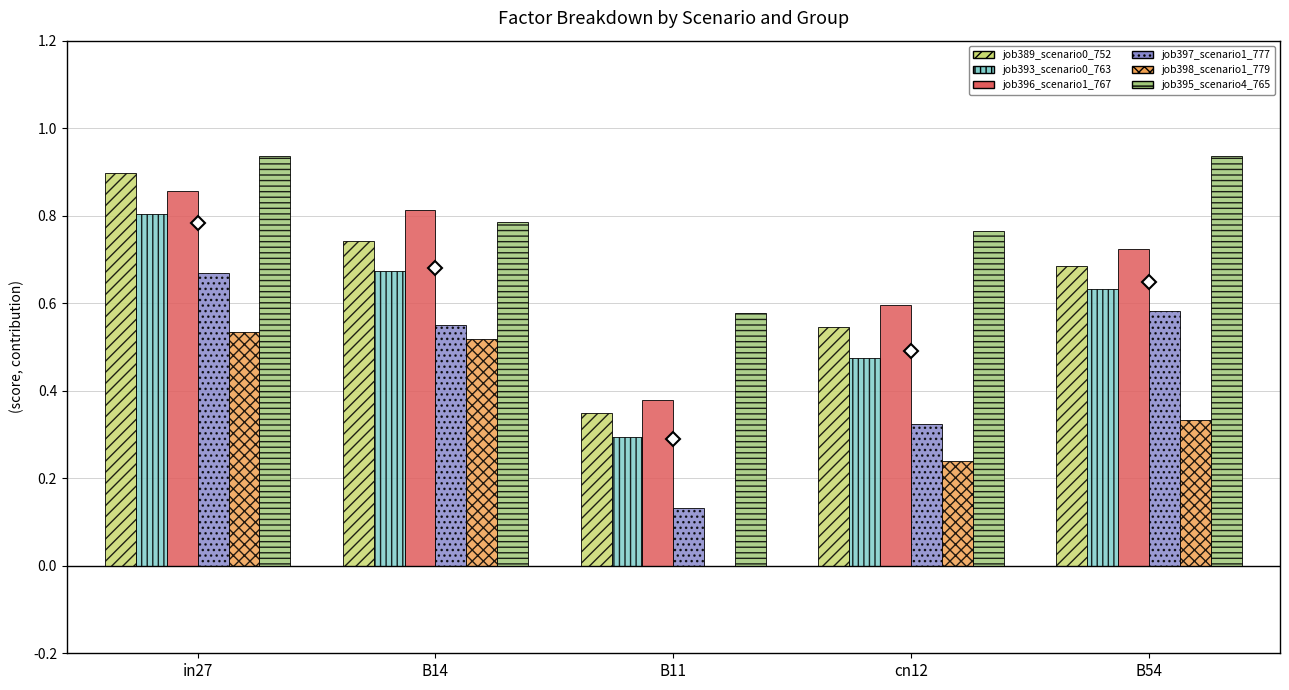

How many groups of bars are there?

5